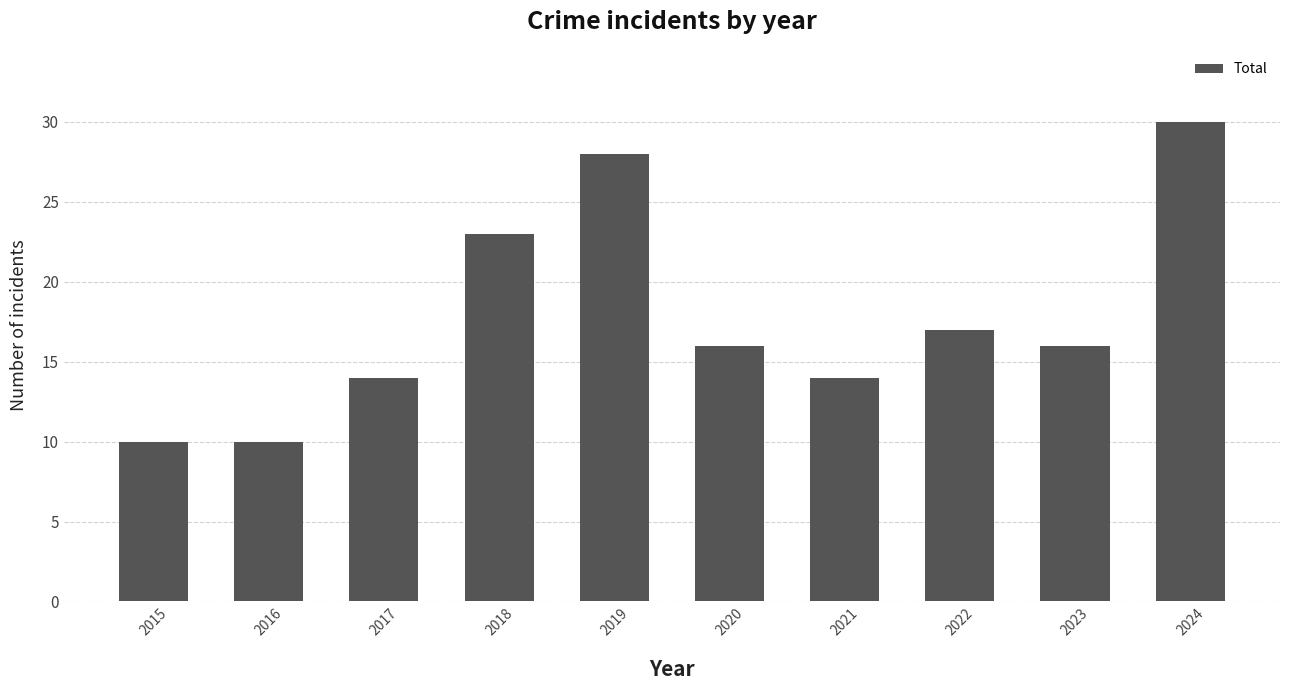

Is it true that the value at 2024 is 30?

True